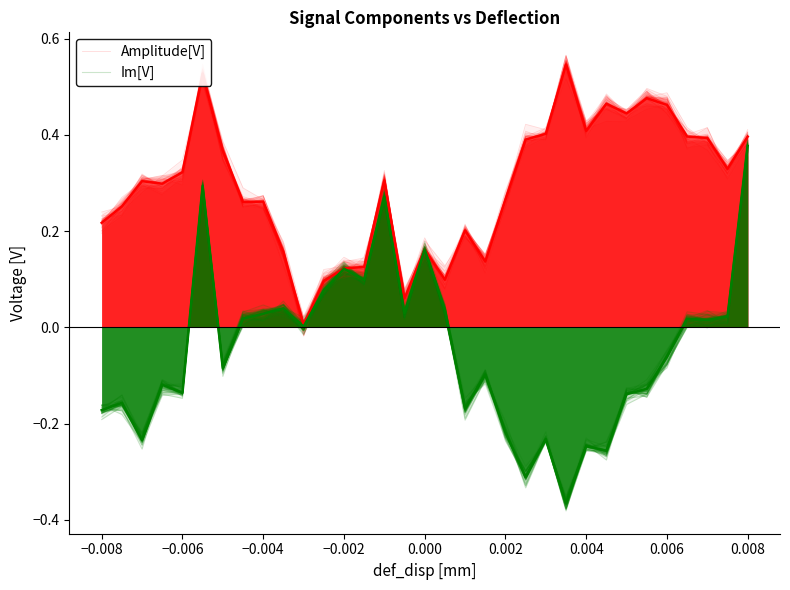

After their last crossing, which series has the higher values: Amplitude[V] or Im[V]?

Amplitude[V]